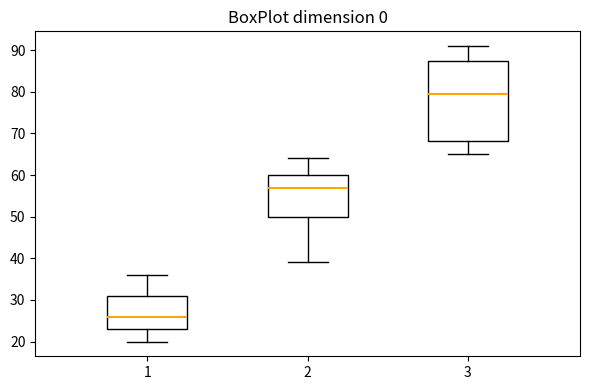

Reading left to right, read every box against the y-axis: the position of its median line, the range the box covers, and the ends of its whiskers. The values are not printed on the chart, so give them approximately, as read against the axis.

1: median 26, box 23 to 31, whiskers 20 to 36
2: median 57, box 50 to 60, whiskers 39 to 64
3: median 80, box 68 to 88, whiskers 65 to 91